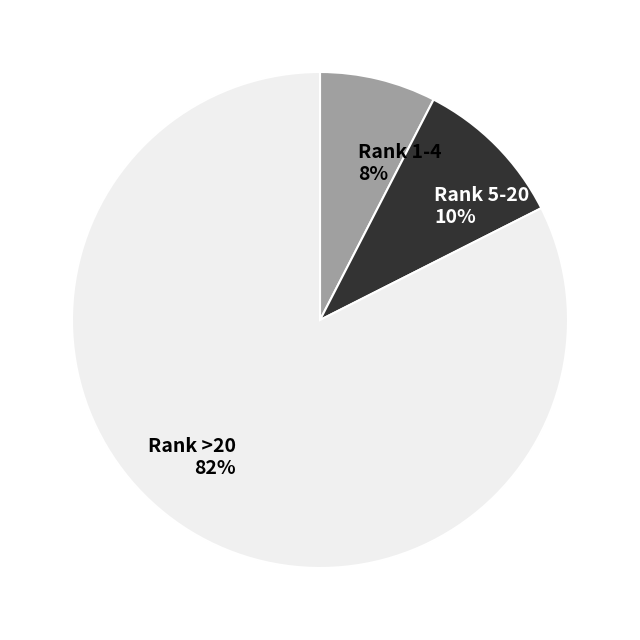

Between Rank 5-20 10% and Rank >20 82%, which is larger?

Rank >20 82%